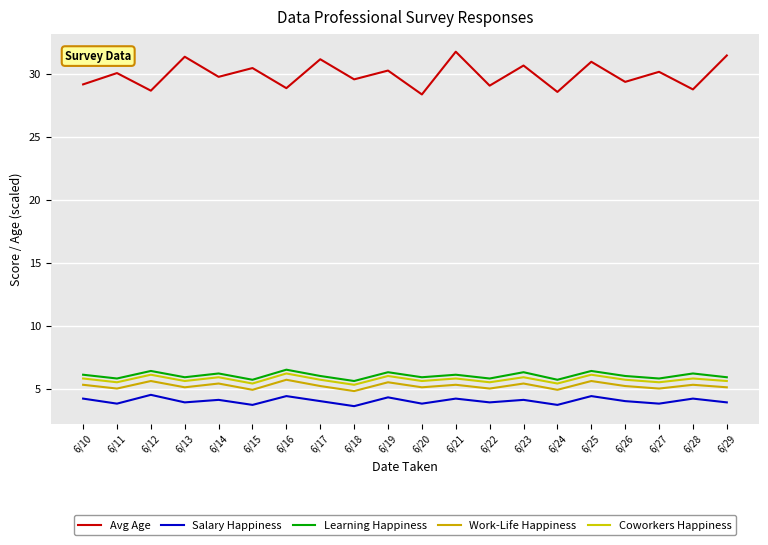

Which series has the largest range (max minus min)?

Avg Age